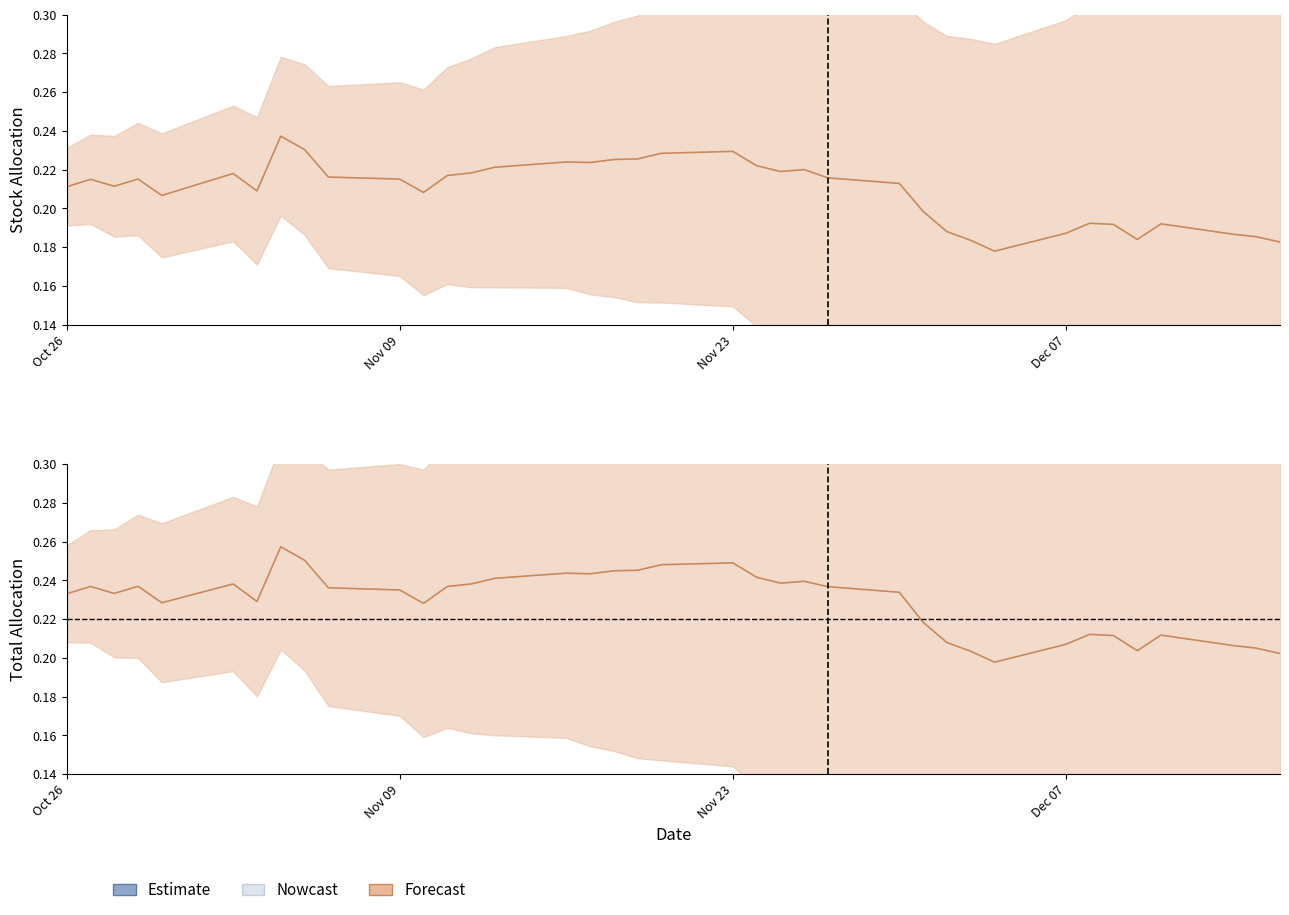

What is the average value of the Total series?

0.2